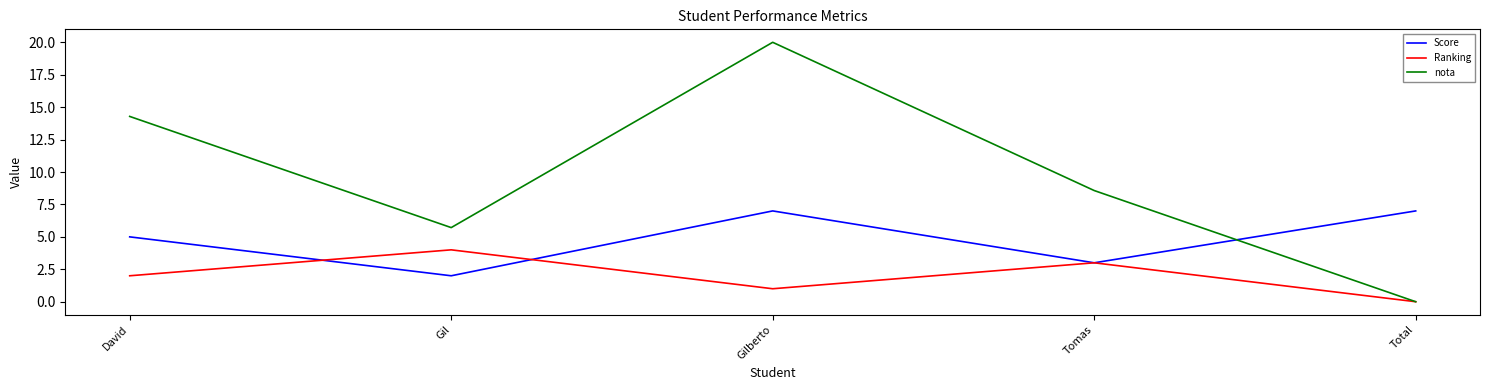

What position from the right is Gilberto?

3